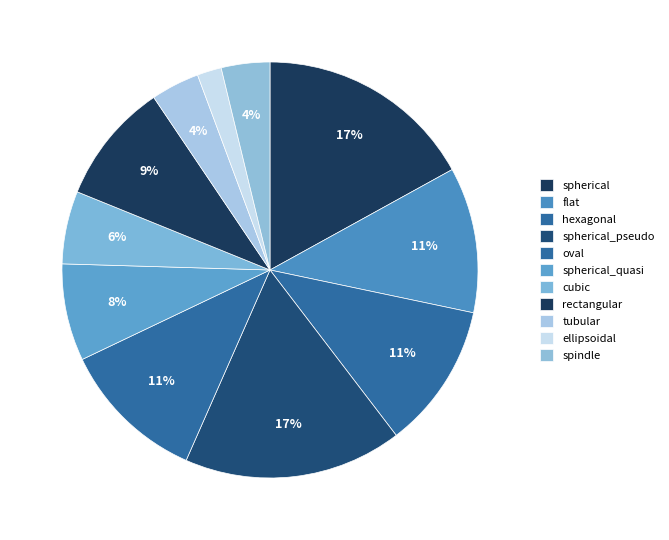

Count the number of slices in the pie.

11